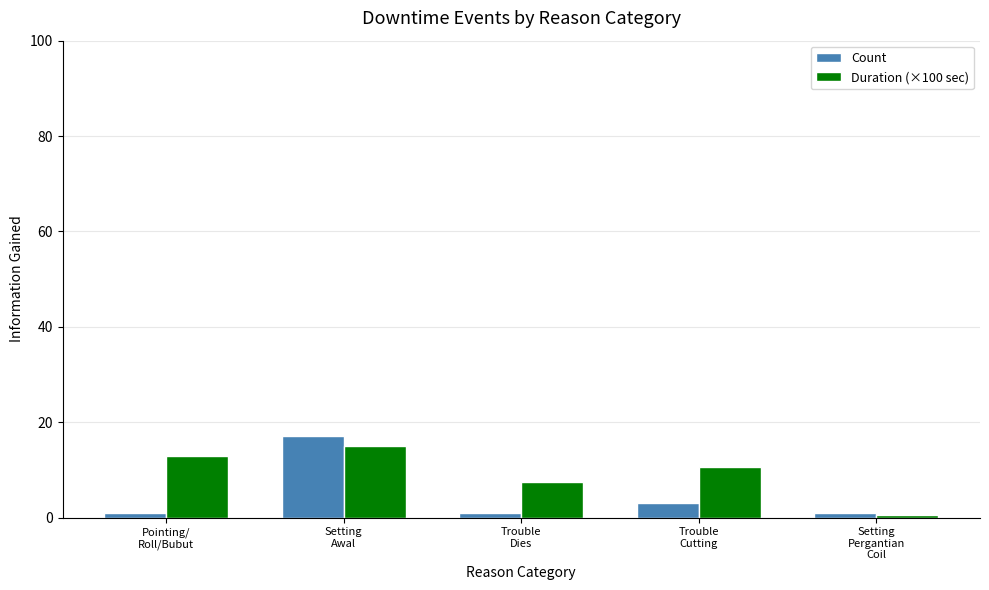

What is the maximum value for Count?

17.0